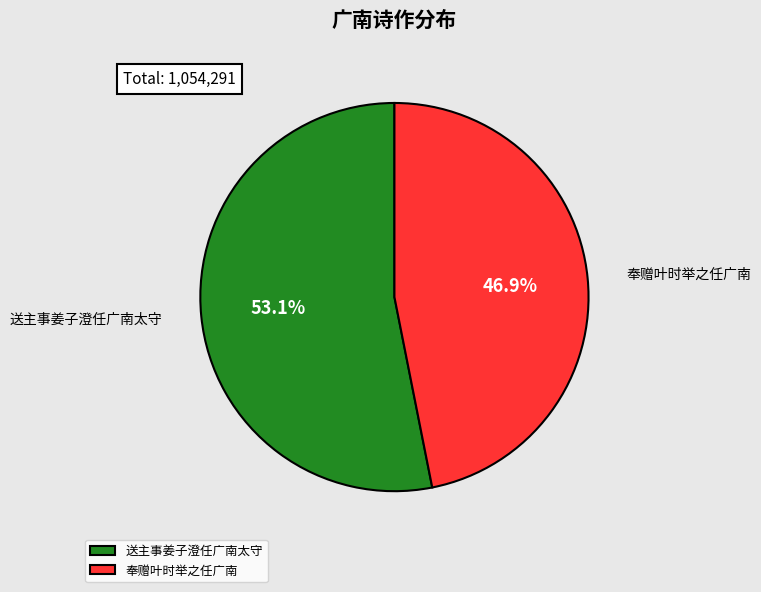

What is the smallest slice in the pie chart?

奉赠叶时举之任广南